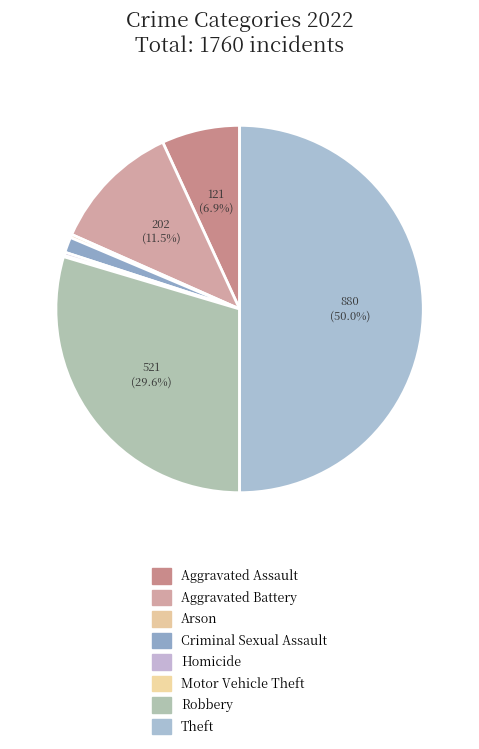

Which category has the biggest portion of the pie?

Theft